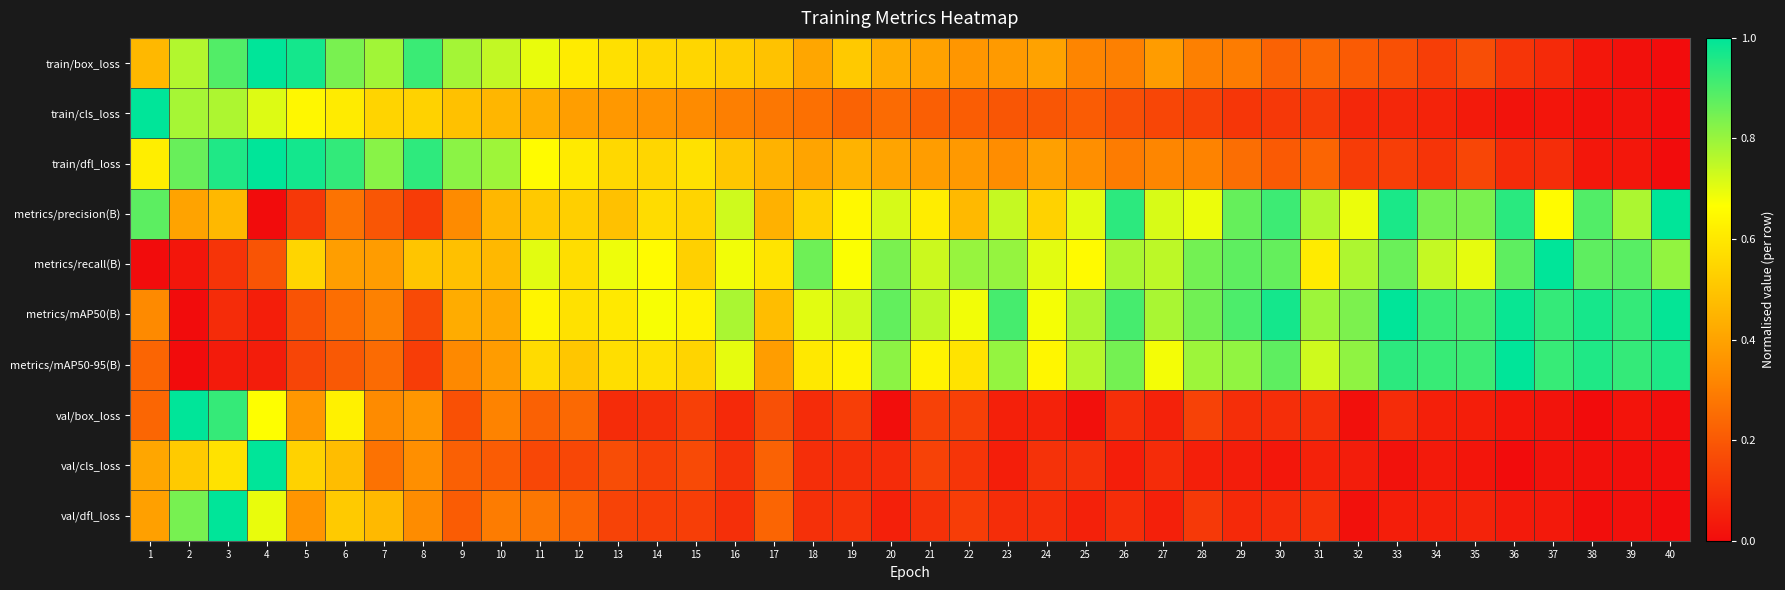

Reading right to left, transcribe all the data shown in this chart.

train/box_loss: 40=0.0	39=0.0	38=0.0	37=0.1	36=0.1	35=0.2	34=0.1	33=0.2	32=0.2	31=0.2	30=0.2	29=0.3	28=0.3	27=0.4	26=0.3	25=0.3	24=0.4	23=0.4	22=0.4	21=0.4	20=0.4	19=0.5	18=0.4	17=0.5	16=0.5	15=0.5	14=0.6	13=0.6	12=0.6	11=0.7	10=0.7	9=0.8	8=0.9	7=0.8	6=0.8	5=1.0	4=1.0	3=0.9	2=0.8	1=0.5
train/cls_loss: 40=0.0	39=0.0	38=0.0	37=0.0	36=0.0	35=0.0	34=0.1	33=0.1	32=0.1	31=0.1	30=0.1	29=0.1	28=0.1	27=0.2	26=0.2	25=0.2	24=0.2	23=0.2	22=0.2	21=0.2	20=0.2	19=0.2	18=0.3	17=0.3	16=0.3	15=0.3	14=0.4	13=0.4	12=0.4	11=0.4	10=0.5	9=0.5	8=0.5	7=0.5	6=0.6	5=0.6	4=0.7	3=0.8	2=0.8	1=1.0
train/dfl_loss: 40=0.0	39=0.0	38=0.0	37=0.1	36=0.1	35=0.2	34=0.1	33=0.1	32=0.1	31=0.2	30=0.2	29=0.3	28=0.3	27=0.3	26=0.3	25=0.3	24=0.4	23=0.3	22=0.4	21=0.4	20=0.4	19=0.4	18=0.4	17=0.4	16=0.5	15=0.6	14=0.5	13=0.6	12=0.6	11=0.7	10=0.8	9=0.8	8=0.9	7=0.8	6=0.9	5=1.0	4=1.0	3=1.0	2=0.9	1=0.6
metrics/precision(B): 40=1.0	39=0.8	38=0.9	37=0.7	36=0.9	35=0.8	34=0.8	33=1.0	32=0.7	31=0.8	30=0.9	29=0.9	28=0.7	27=0.7	26=0.9	25=0.7	24=0.5	23=0.7	22=0.5	21=0.6	20=0.7	19=0.6	18=0.5	17=0.4	16=0.7	15=0.5	14=0.6	13=0.5	12=0.5	11=0.5	10=0.5	9=0.3	8=0.1	7=0.2	6=0.3	5=0.1	4=0.0	3=0.5	2=0.4	1=0.9
metrics/recall(B): 40=0.8	39=0.9	38=0.9	37=1.0	36=0.9	35=0.7	34=0.7	33=0.9	32=0.8	31=0.6	30=0.9	29=0.9	28=0.8	27=0.8	26=0.8	25=0.7	24=0.7	23=0.8	22=0.8	21=0.7	20=0.8	19=0.7	18=0.9	17=0.6	16=0.7	15=0.5	14=0.7	13=0.7	12=0.6	11=0.7	10=0.5	9=0.5	8=0.5	7=0.4	6=0.4	5=0.5	4=0.2	3=0.1	2=0.0	1=0.0
metrics/mAP50(B): 40=1.0	39=0.9	38=1.0	37=0.9	36=1.0	35=0.9	34=0.9	33=1.0	32=0.8	31=0.8	30=1.0	29=0.9	28=0.9	27=0.8	26=0.9	25=0.8	24=0.7	23=0.9	22=0.7	21=0.8	20=0.9	19=0.7	18=0.7	17=0.5	16=0.8	15=0.6	14=0.7	13=0.6	12=0.6	11=0.6	10=0.4	9=0.4	8=0.2	7=0.3	6=0.3	5=0.2	4=0.0	3=0.1	2=0.0	1=0.3
metrics/mAP50-95(B): 40=1.0	39=0.9	38=1.0	37=0.9	36=1.0	35=0.9	34=0.9	33=0.9	32=0.8	31=0.7	30=0.9	29=0.8	28=0.8	27=0.7	26=0.8	25=0.8	24=0.6	23=0.8	22=0.6	21=0.6	20=0.8	19=0.6	18=0.6	17=0.4	16=0.7	15=0.5	14=0.6	13=0.6	12=0.5	11=0.6	10=0.4	9=0.3	8=0.1	7=0.2	6=0.2	5=0.1	4=0.0	3=0.0	2=0.0	1=0.2
val/box_loss: 40=0.0	39=0.0	38=0.0	37=0.0	36=0.0	35=0.0	34=0.1	33=0.1	32=0.0	31=0.1	30=0.1	29=0.1	28=0.1	27=0.1	26=0.1	25=0.0	24=0.1	23=0.1	22=0.1	21=0.1	20=0.0	19=0.1	18=0.1	17=0.2	16=0.1	15=0.1	14=0.1	13=0.1	12=0.2	11=0.2	10=0.3	9=0.2	8=0.4	7=0.3	6=0.6	5=0.4	4=0.7	3=0.9	2=1.0	1=0.2
val/cls_loss: 40=0.0	39=0.0	38=0.0	37=0.0	36=0.0	35=0.0	34=0.0	33=0.0	32=0.0	31=0.1	30=0.0	29=0.0	28=0.1	27=0.1	26=0.0	25=0.1	24=0.1	23=0.0	22=0.1	21=0.1	20=0.1	19=0.1	18=0.1	17=0.2	16=0.1	15=0.2	14=0.1	13=0.2	12=0.2	11=0.2	10=0.2	9=0.2	8=0.3	7=0.3	6=0.5	5=0.5	4=1.0	3=0.6	2=0.5	1=0.4
val/dfl_loss: 40=0.0	39=0.0	38=0.0	37=0.0	36=0.0	35=0.1	34=0.1	33=0.0	32=0.0	31=0.1	30=0.1	29=0.1	28=0.1	27=0.1	26=0.1	25=0.1	24=0.1	23=0.1	22=0.1	21=0.1	20=0.1	19=0.1	18=0.1	17=0.2	16=0.1	15=0.1	14=0.1	13=0.1	12=0.2	11=0.3	10=0.3	9=0.2	8=0.3	7=0.5	6=0.5	5=0.4	4=0.7	3=1.0	2=0.8	1=0.4